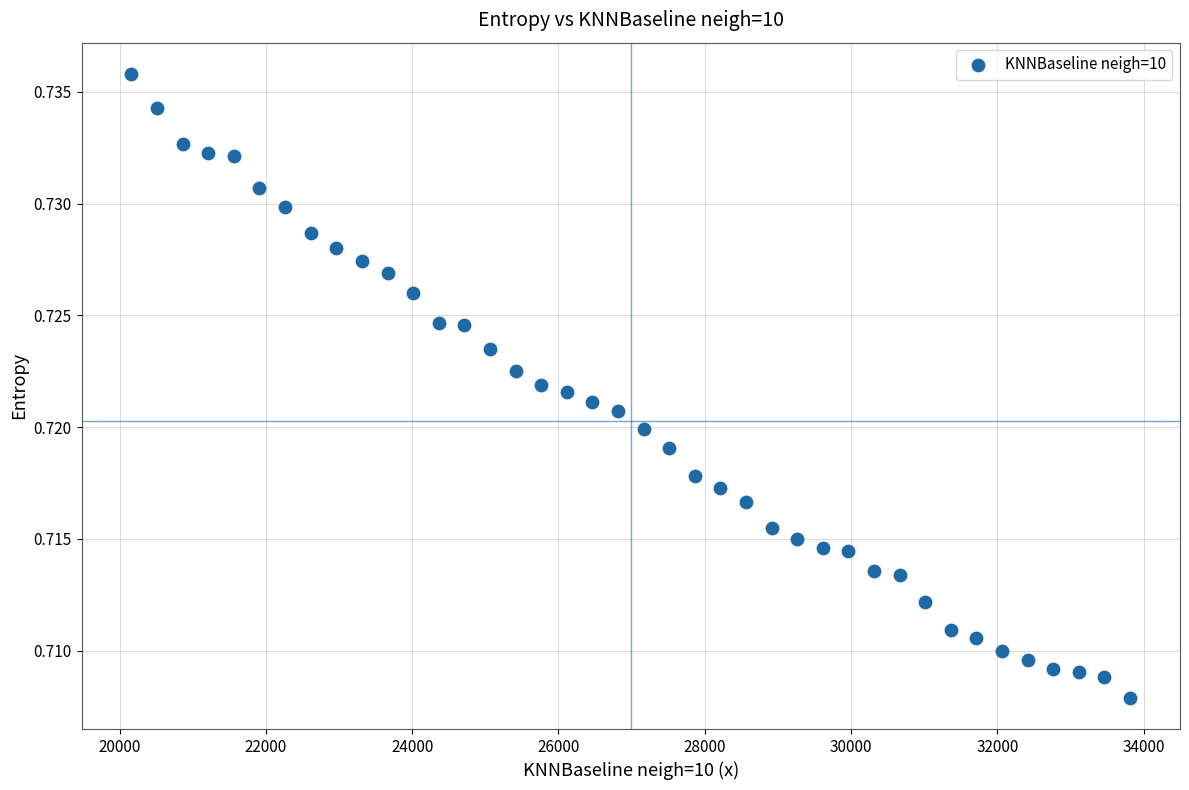

What is the range of X values (max minus min)?

13650.0